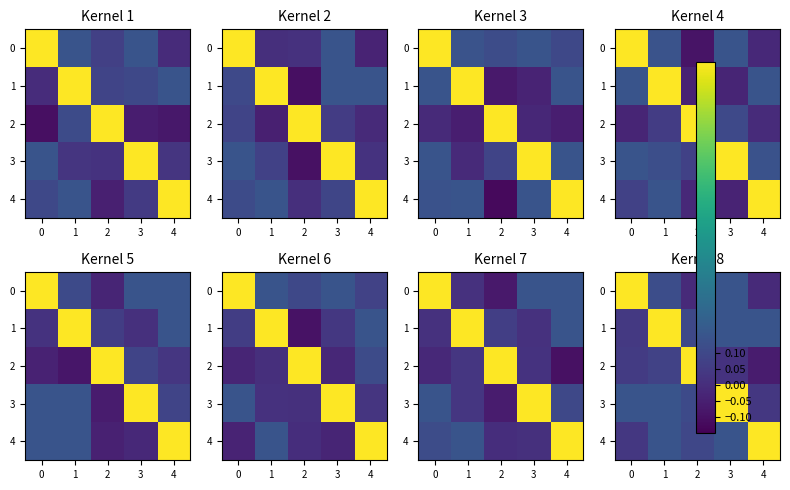

What is the total value across all series at 3?

1.5